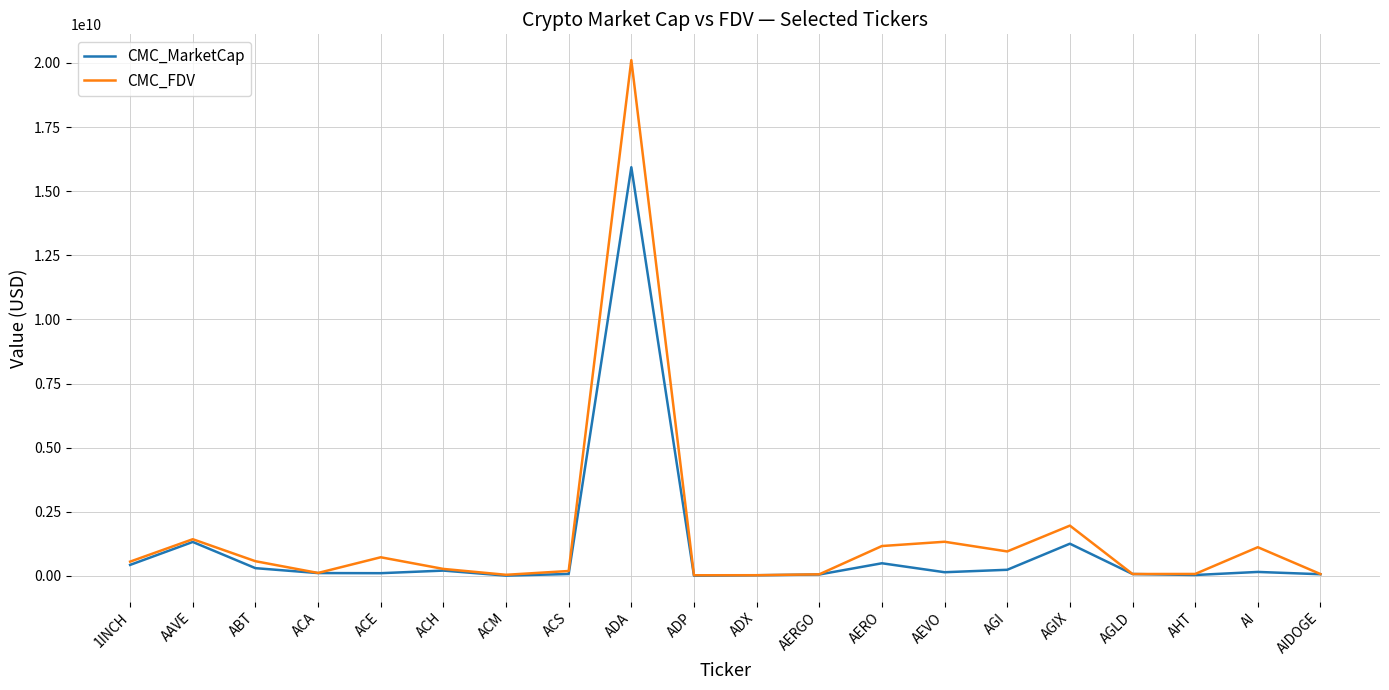

Rank the series by their maximum value, from lowest to highest.

CMC_MarketCap, CMC_FDV